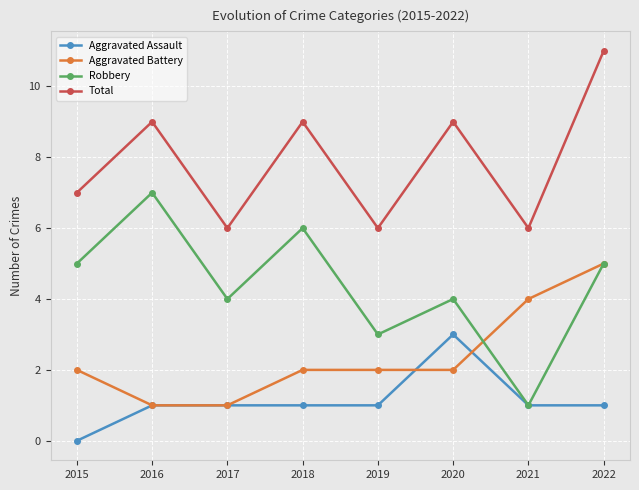

What value does the Total series have at 2015?

7